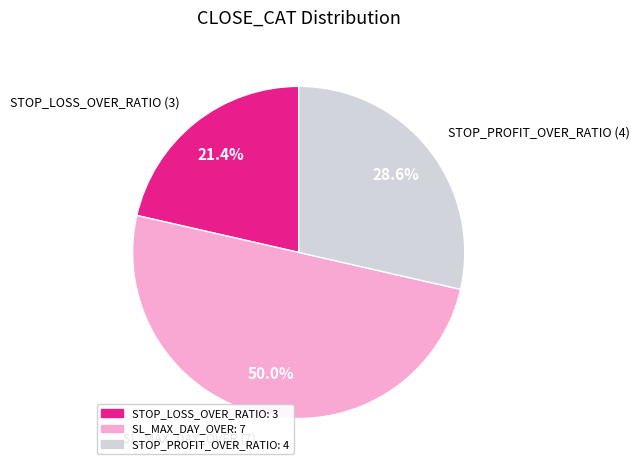

How many segments does this pie chart have?

3